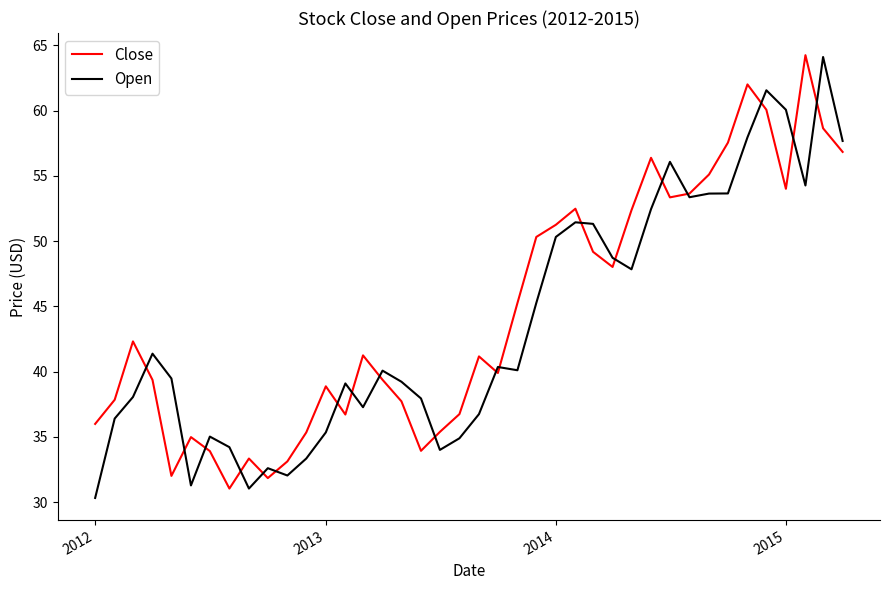

What is the lowest value of the Open series?

30.3